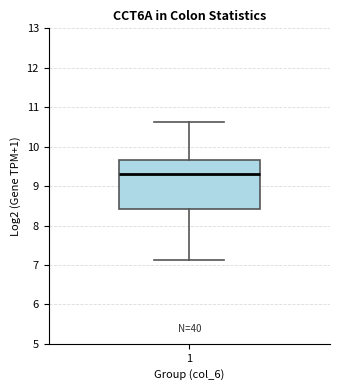

Read this box plot against the y-axis: the position of the median line, the range covered by the box, and the ends of both whiskers. The values are not printed on the chart, so give them approximately, as read against the axis.

median 9.3, box 8.4 to 9.7, whiskers 7.1 to 10.6